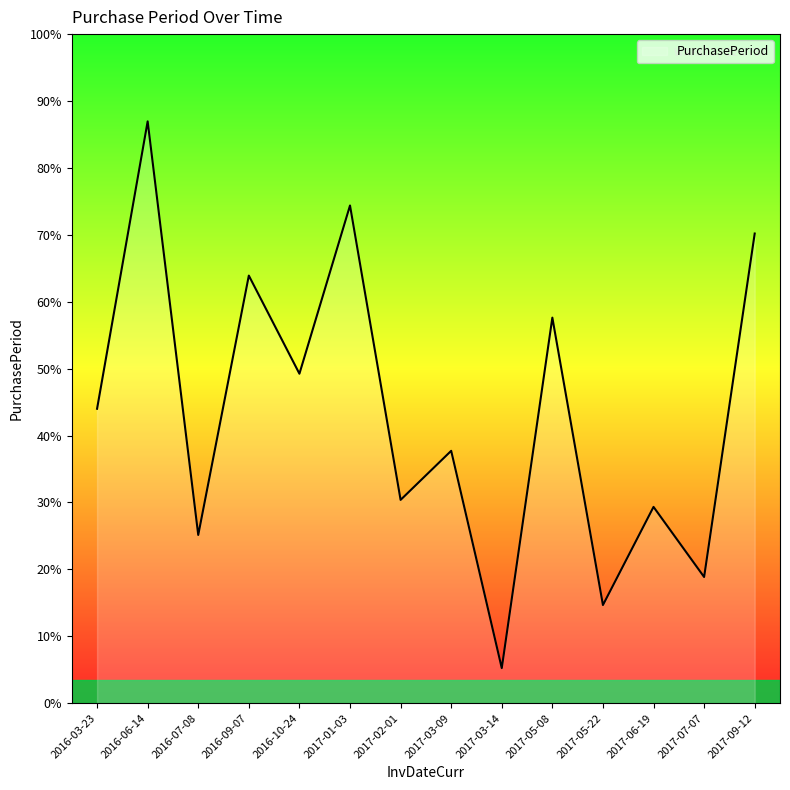

Rank the categories by value from highest to lowest.

2016-06-14, 2017-01-03, 2017-09-12, 2016-09-07, 2017-05-08, 2016-10-24, 2016-03-23, 2017-03-09, 2017-02-01, 2017-06-19, 2016-07-08, 2017-07-07, 2017-05-22, 2017-03-14